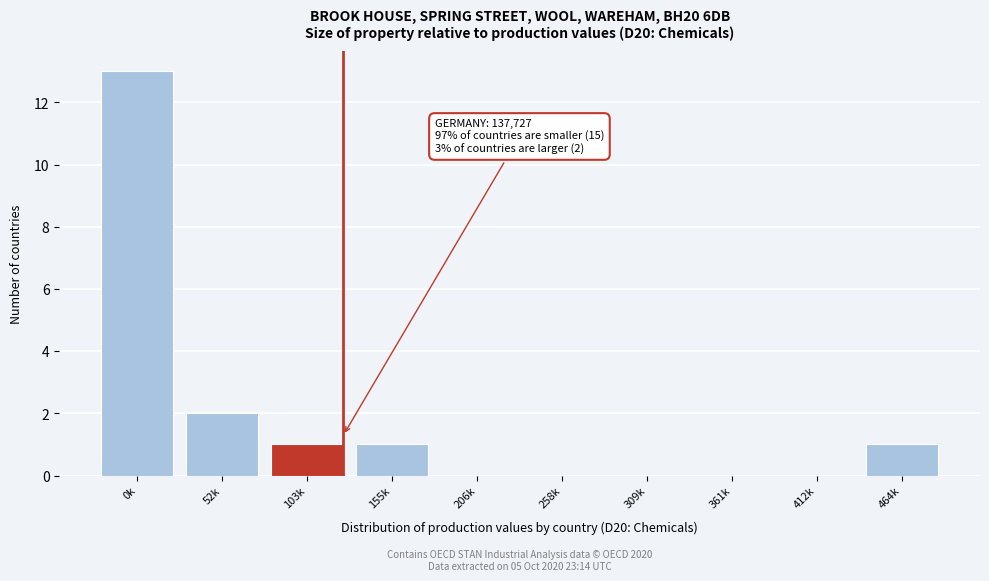

Reading left to right, list all the values displayed in this chart.

0k=13	52k=2	103k=1	155k=1	206k=0	258k=0	309k=0	361k=0	412k=0	464k=1